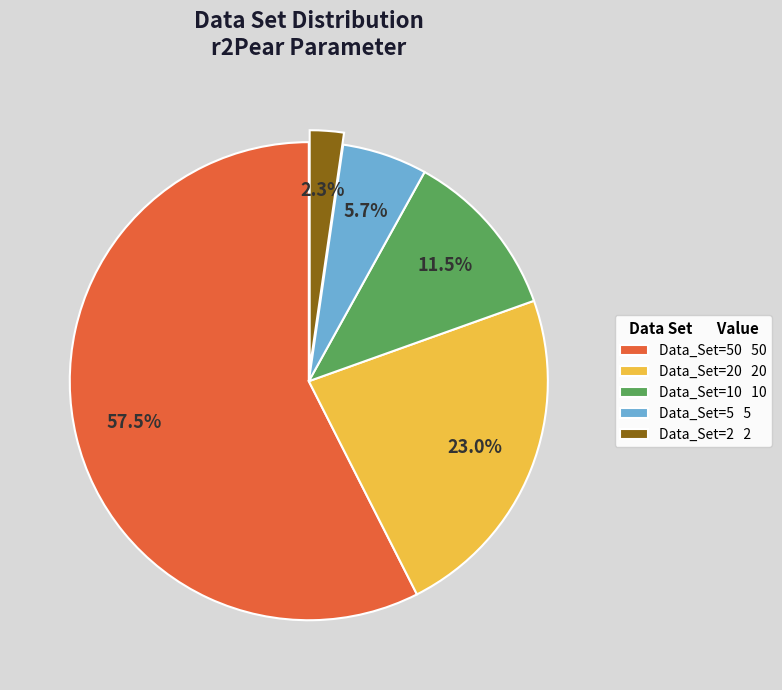

How many segments does this pie chart have?

5